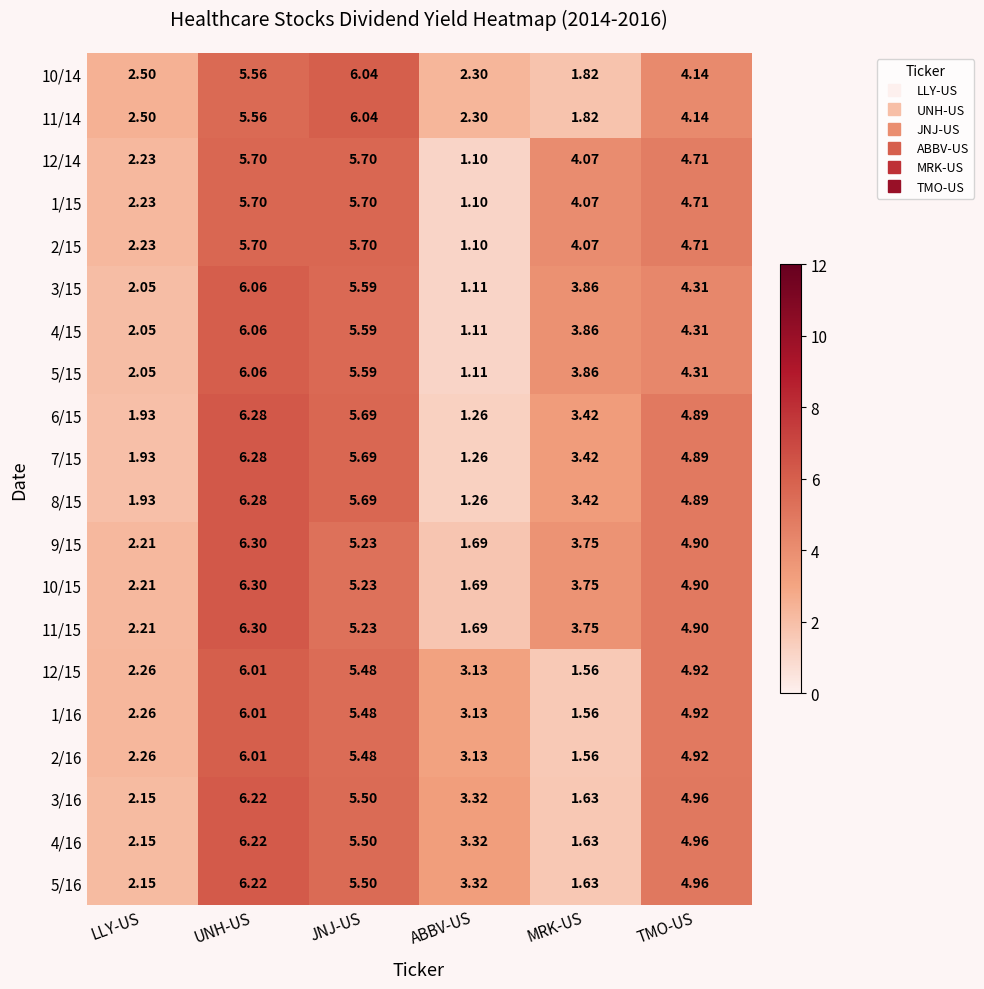

Where does the 3/16 series first go above 4?

UNH-US